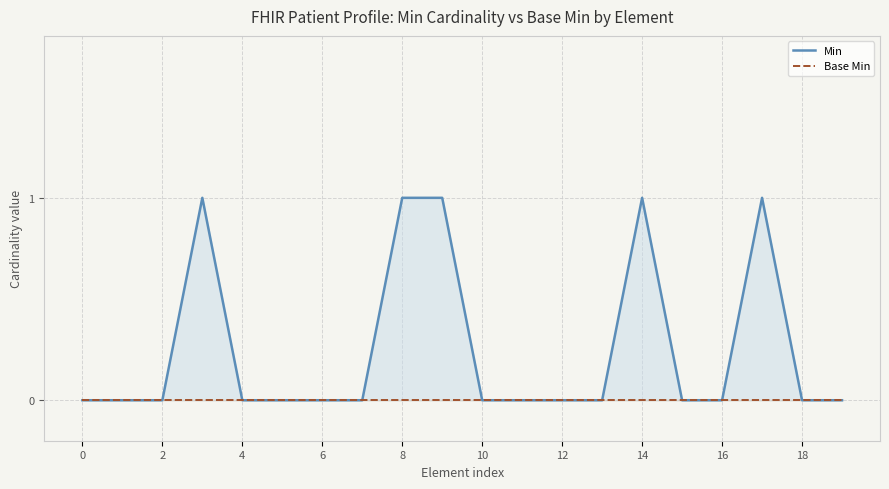

Which has a higher value, 4 or 13?

4